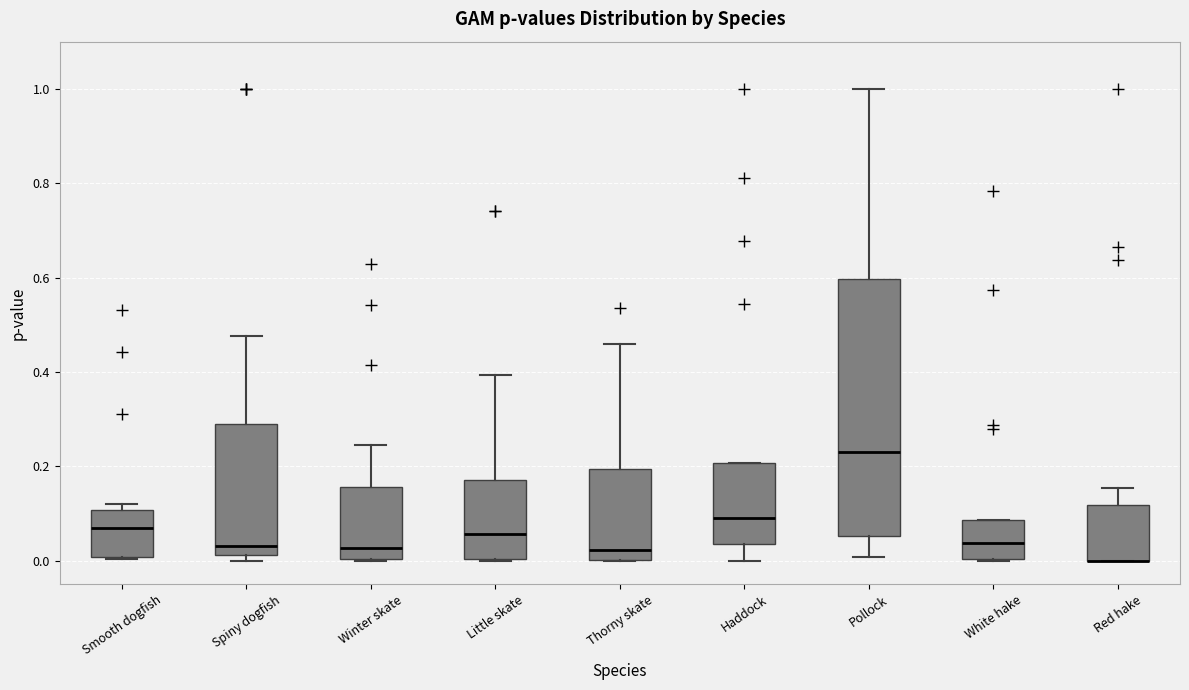

Reading left to right, read every box against the y-axis: the position of its median line, the range the box covers, and the ends of its whiskers. The values are not printed on the chart, so give them approximately, as read against the axis.

Smooth dogfish: median 0.08, box 0.00 to 0.10, whiskers 0.00 to 0.12
Spiny dogfish: median 0.04, box 0.02 to 0.30, whiskers 0.00 to 0.48
Winter skate: median 0.02, box 0.00 to 0.16, whiskers 0.00 to 0.24
Little skate: median 0.06, box 0.00 to 0.18, whiskers 0.00 to 0.40
Thorny skate: median 0.02, box 0.00 to 0.20, whiskers 0.00 to 0.46
Haddock: median 0.10, box 0.04 to 0.20, whiskers 0.00 to 0.20
Pollock: median 0.24, box 0.06 to 0.60, whiskers 0.00 to 1.00
White hake: median 0.04, box 0.00 to 0.08, whiskers 0.00 to 0.08
Red hake: median 0.00 (drawn on the box's lower edge), box 0.00 to 0.12, whiskers 0.00 to 0.16